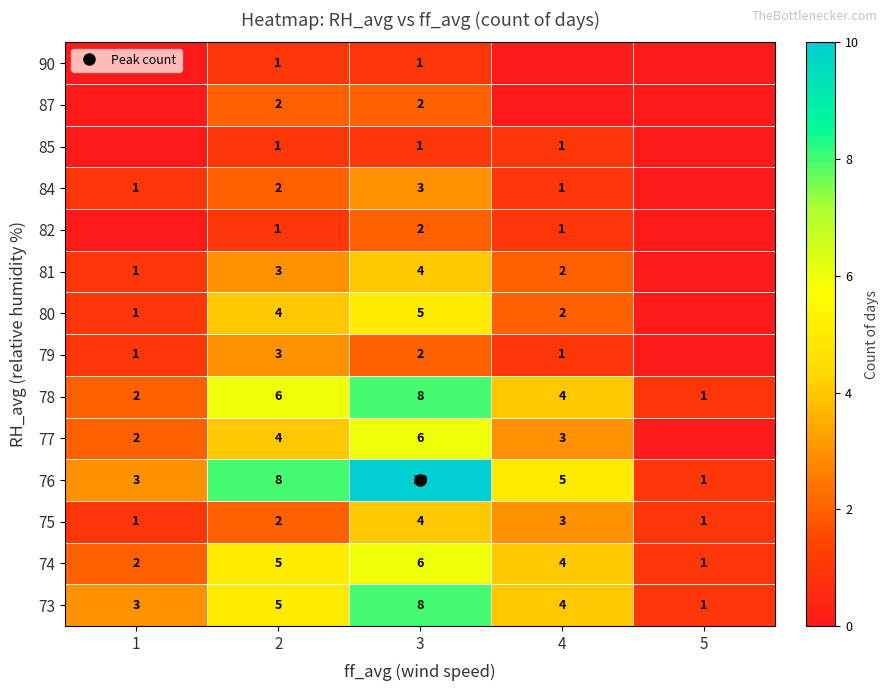

What value does the 79 series have at 4?

1